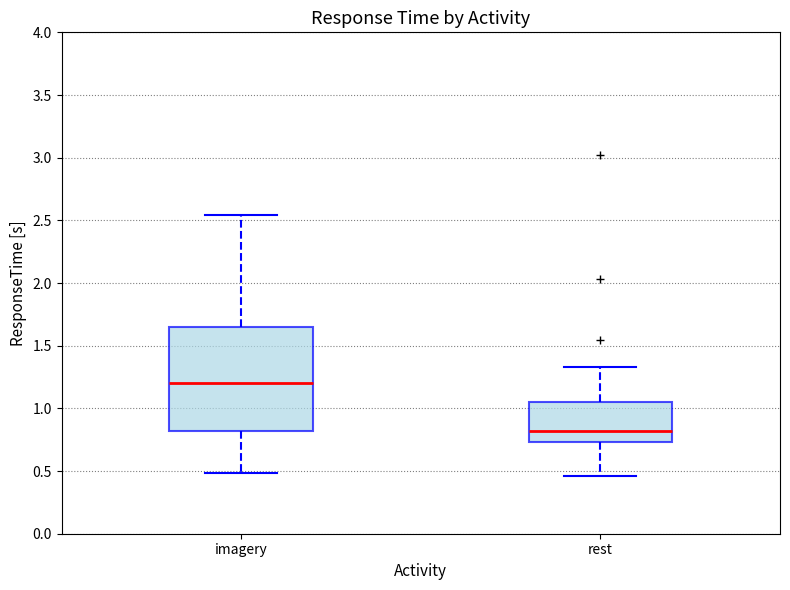

Which box is the tallest, from its lower edge to its upper edge?

imagery